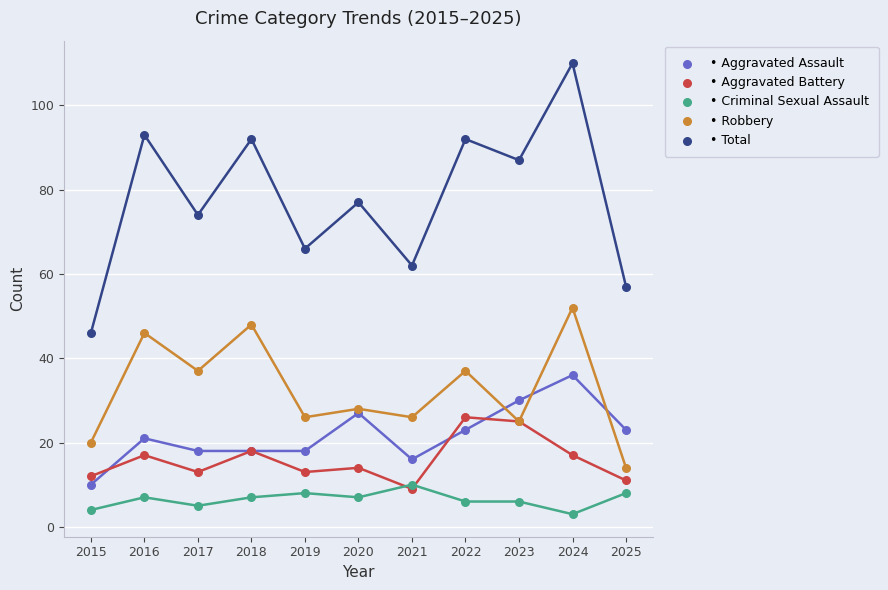

What are all the series names shown in the legend?

• Aggravated Assault, • Aggravated Battery, • Criminal Sexual Assault, • Robbery, • Total